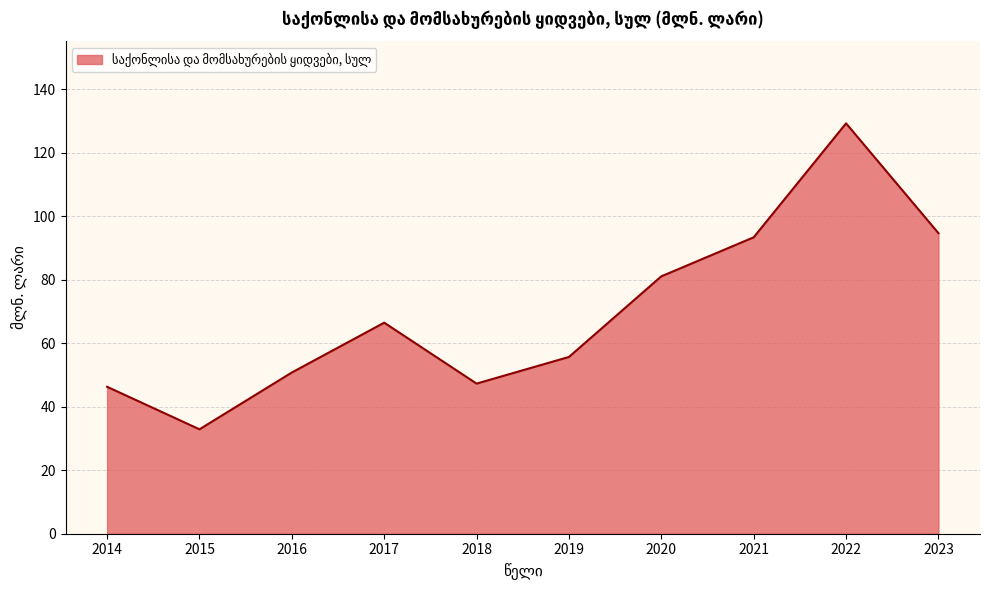

How many lines are shown in the chart?

1